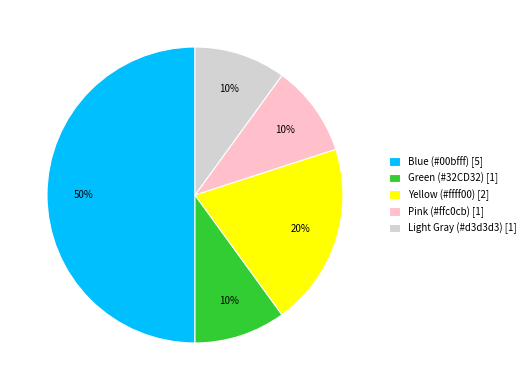

To the nearest percent, what is the difference between the largest and smallest slice percentages?

40%